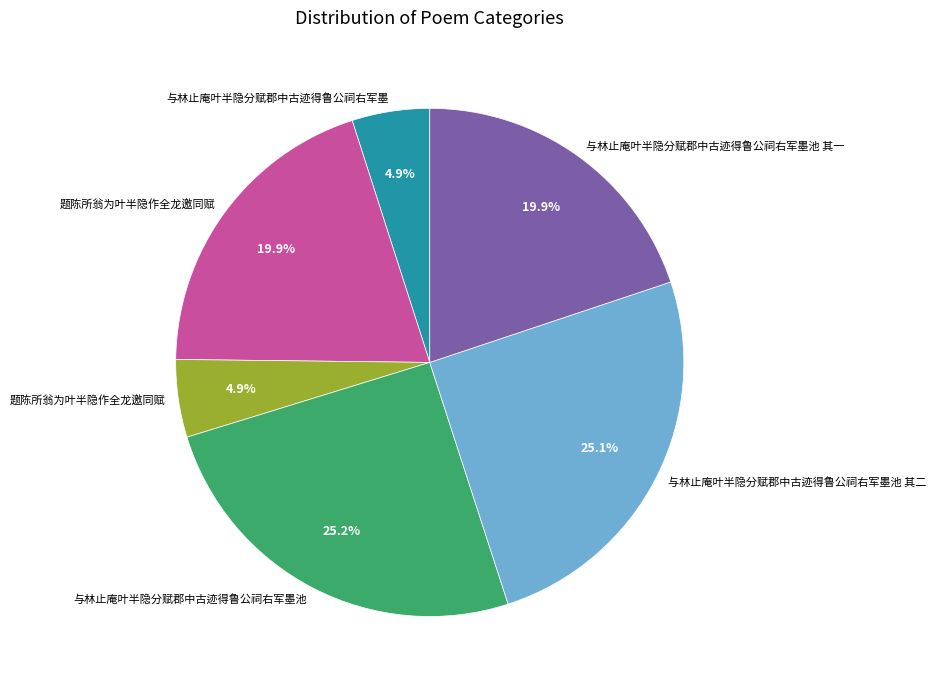

Is there a majority slice in this chart?

No